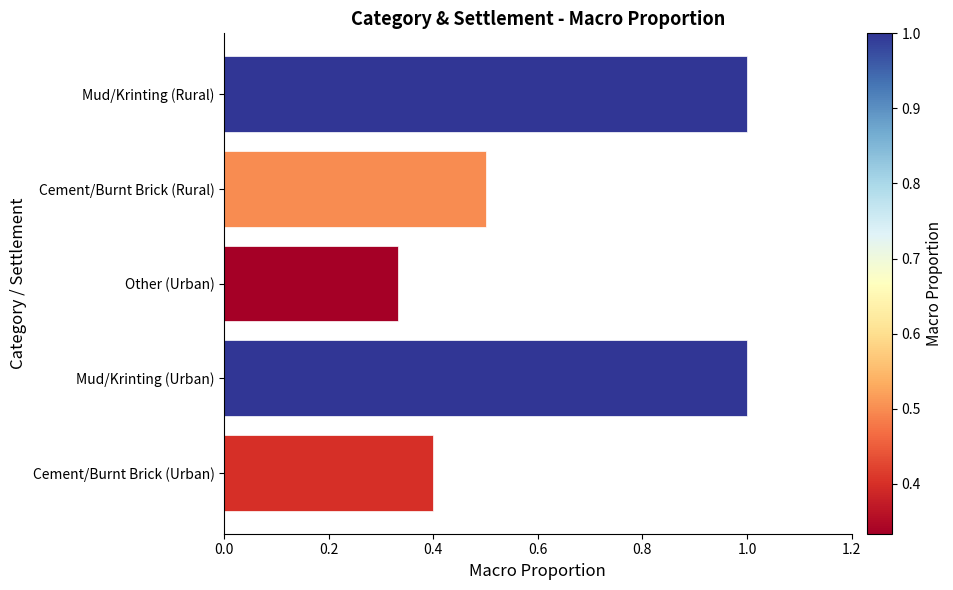

What is the greatest value displayed?

1.0